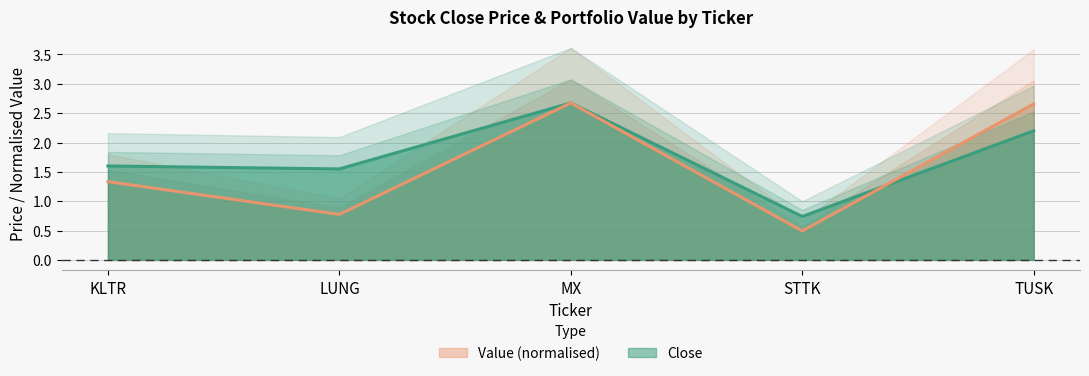

Rank the series by their maximum value, from lowest to highest.

Close, Value